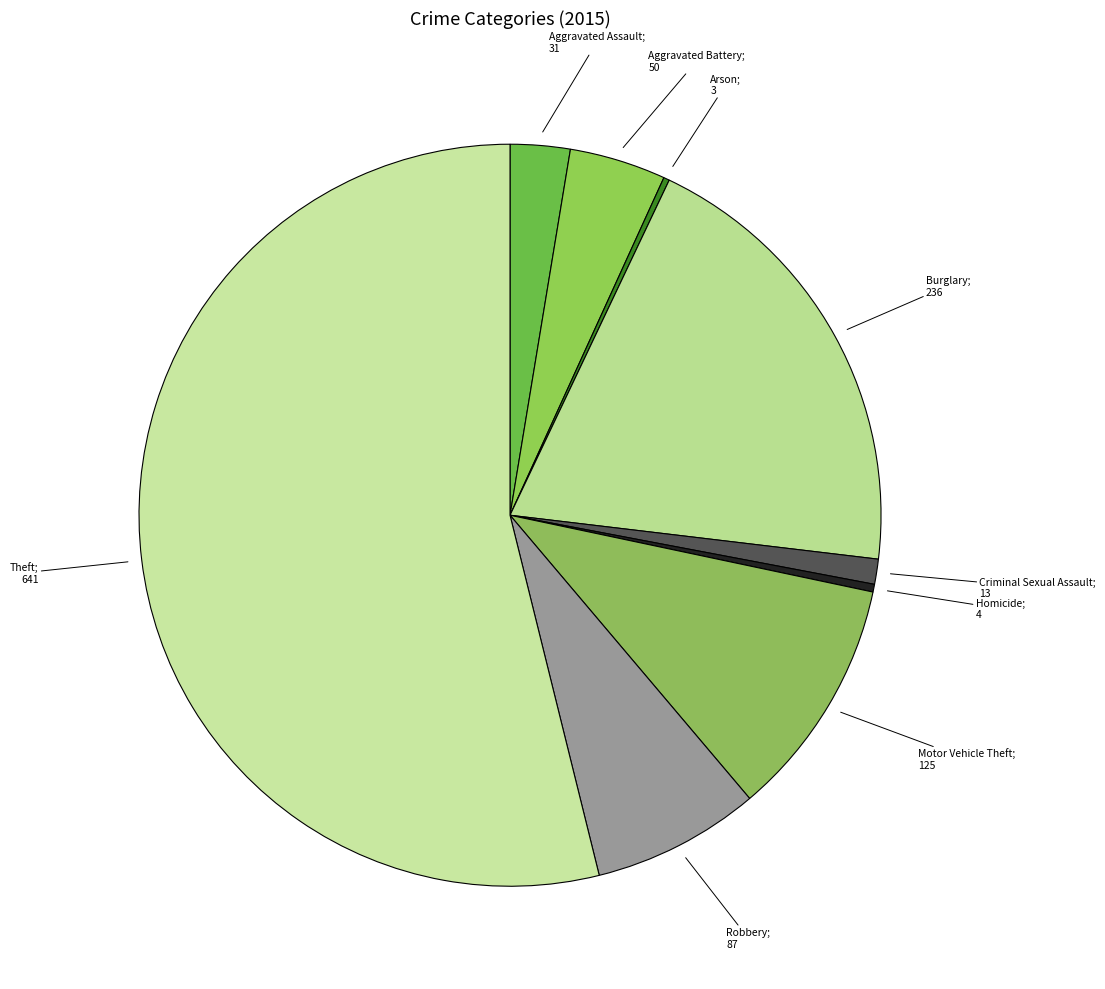

To the nearest percent, what is the average slice percentage?

11%